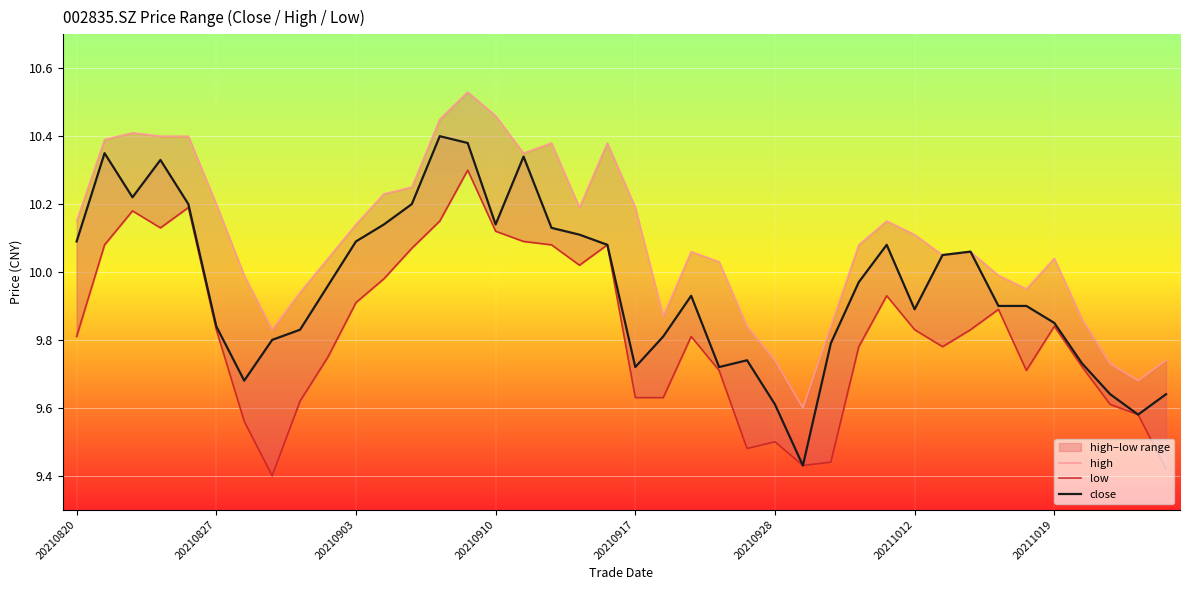

At 20210903, list the series in order from smallest to largest.

low, close, high